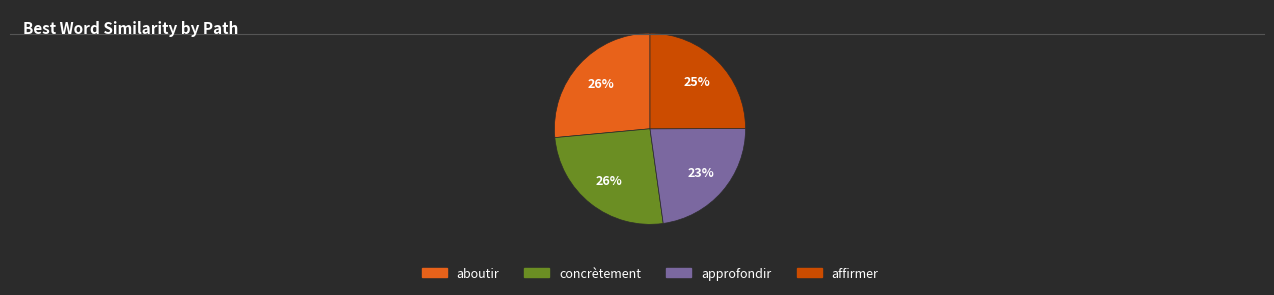

Does any single category account for the majority?

No